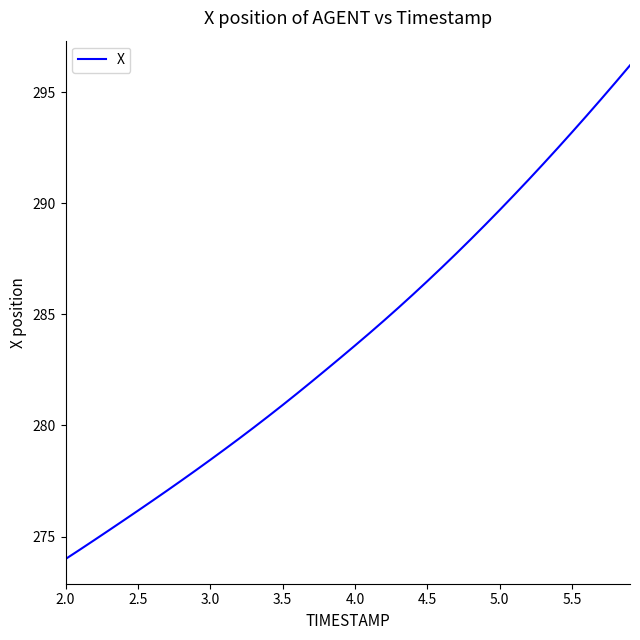

What is the greatest value displayed?

296.2